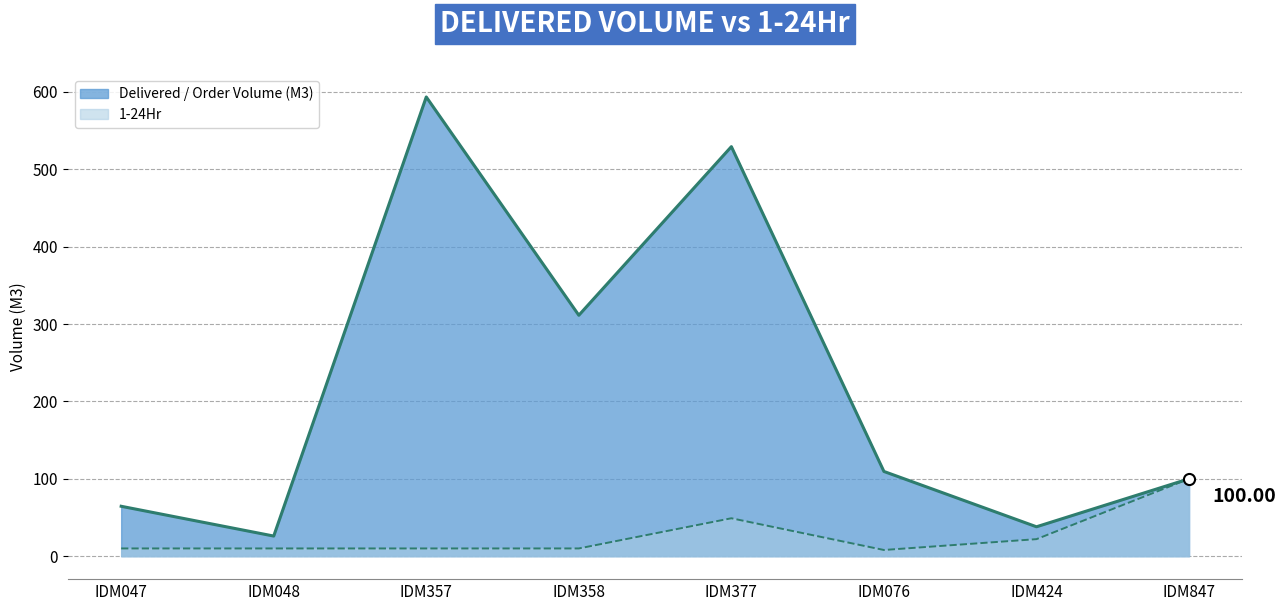

Which series has the largest range (max minus min)?

Delivered / Order Volume (M3)